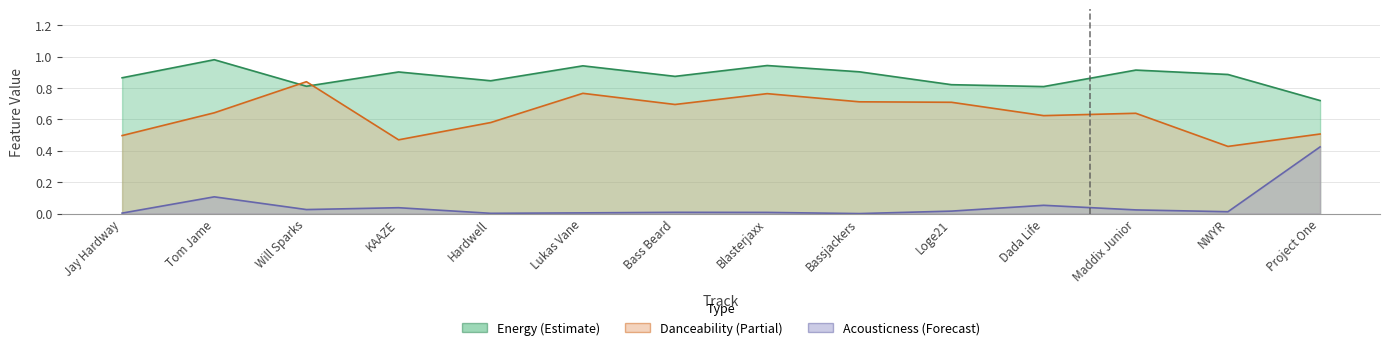

At which category does acousticness reach its first local peak?

Tom Jame